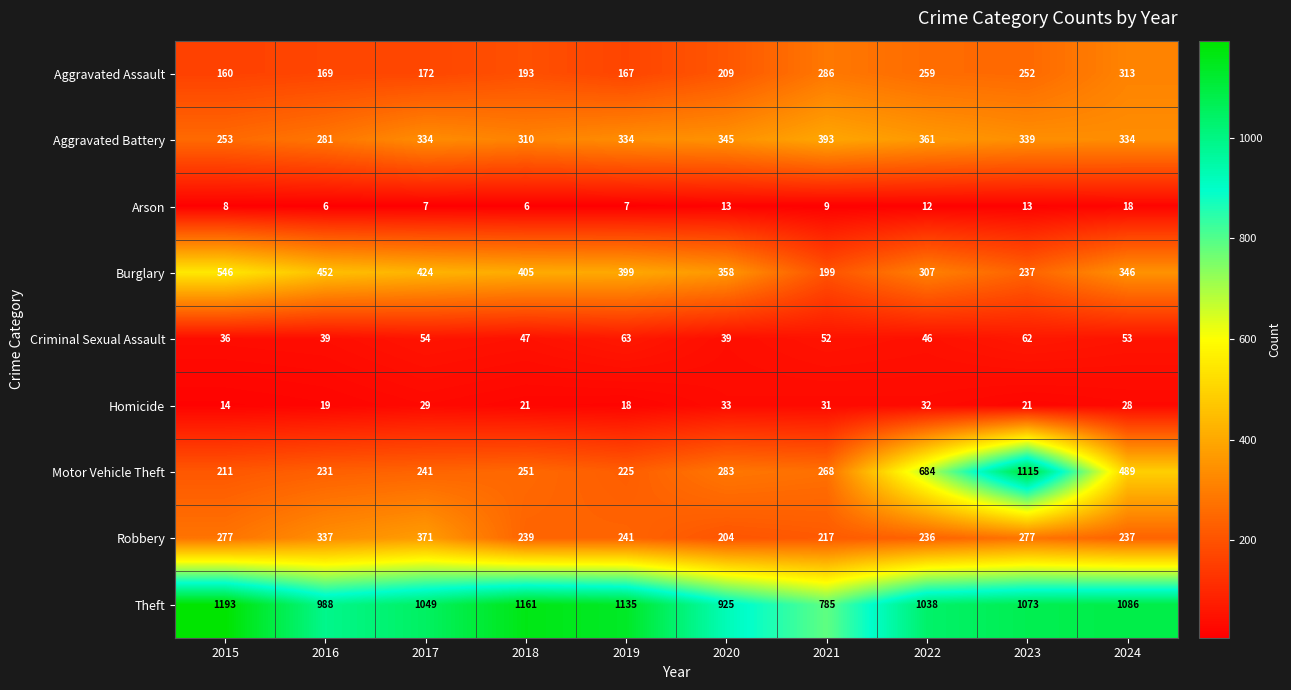

Where is Theft nearest to the value 989?

2016